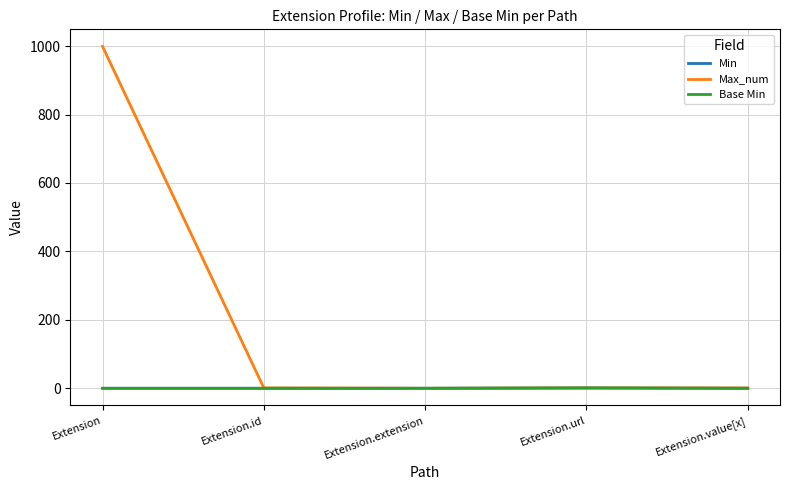

Does the chart display data point markers on the line(s)?

No